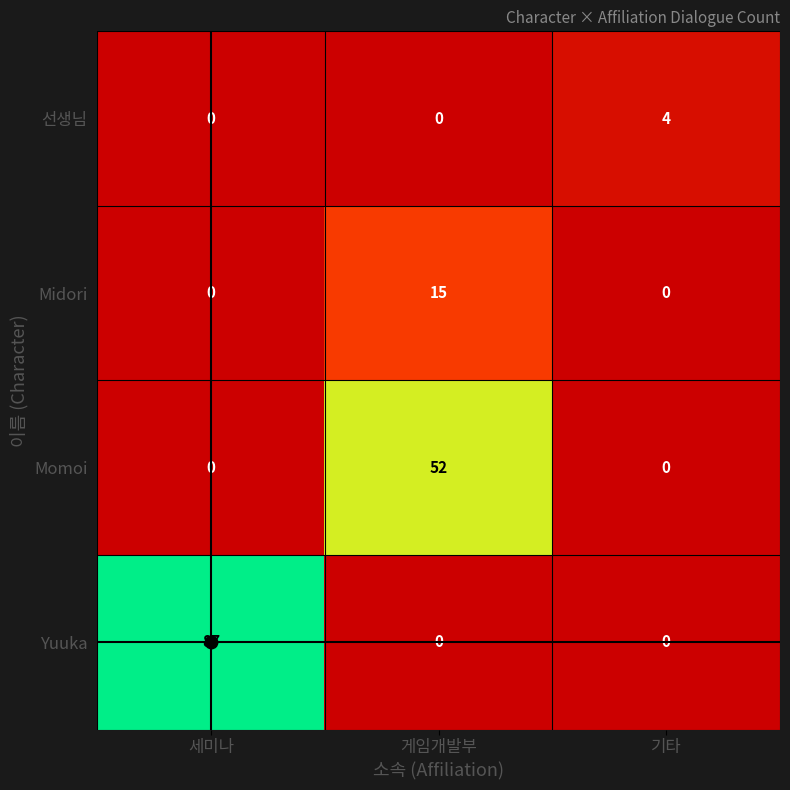

Is it true that Momoi equals 0 at 세미나?

True